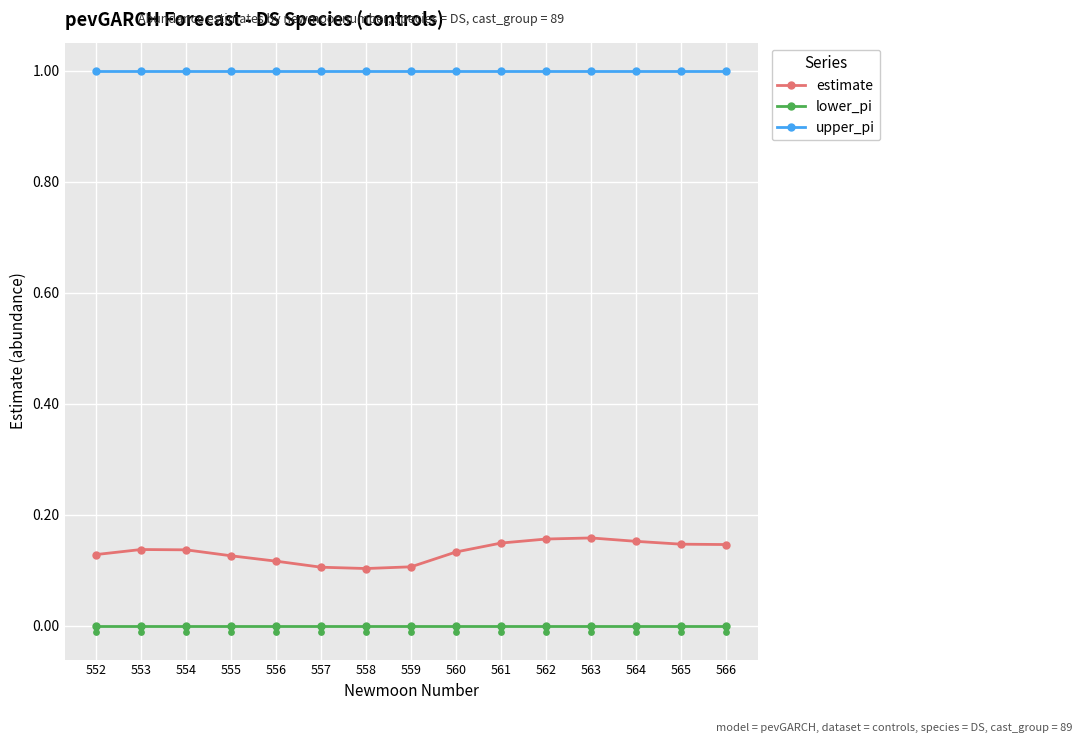

Which series has the largest total across all categories?

upper_pi